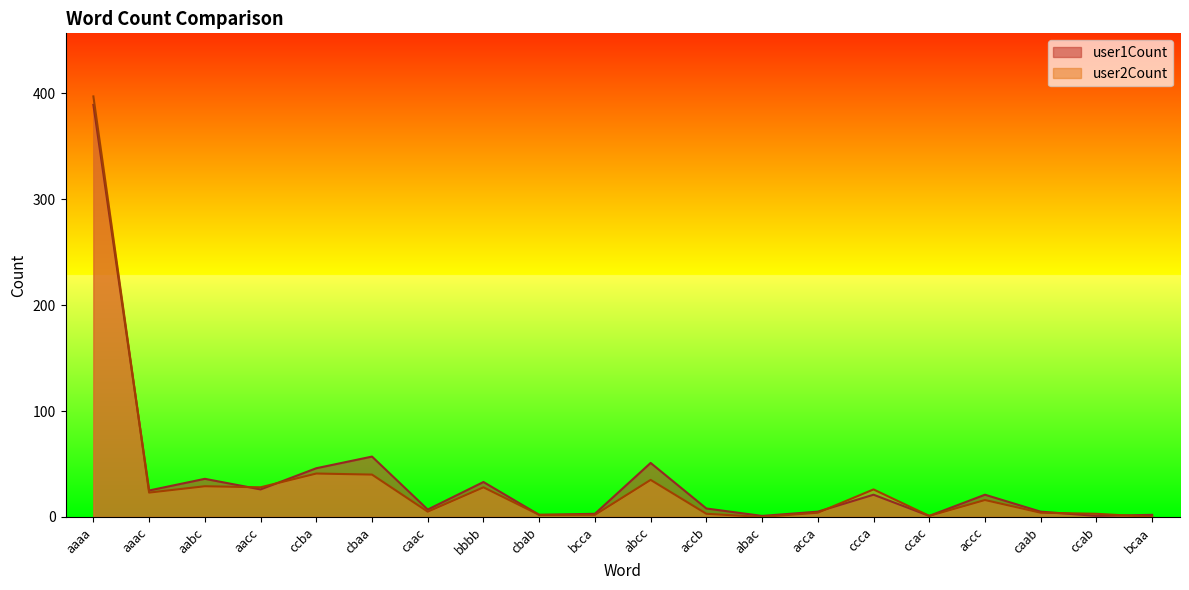

Where is the first local minimum for user2Count?

aaac